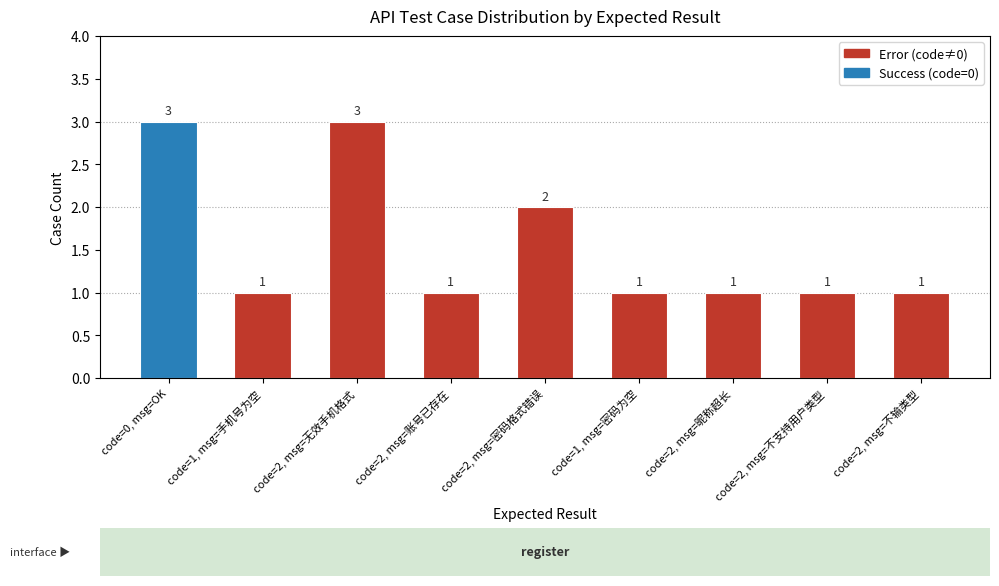

What value does the data have at code=0, msg=OK?

3